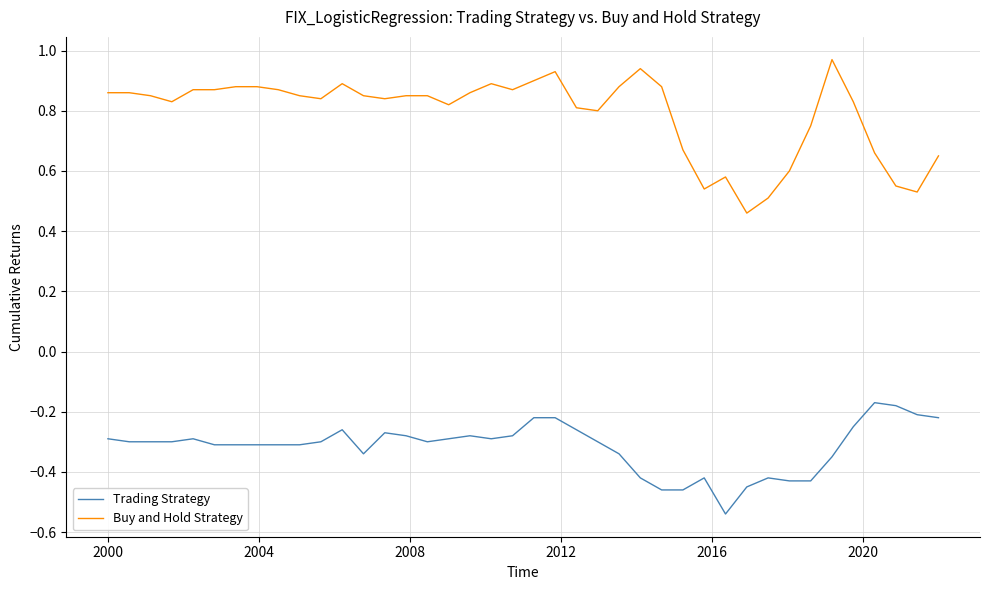

Which series has the largest range (max minus min)?

Buy and Hold Strategy